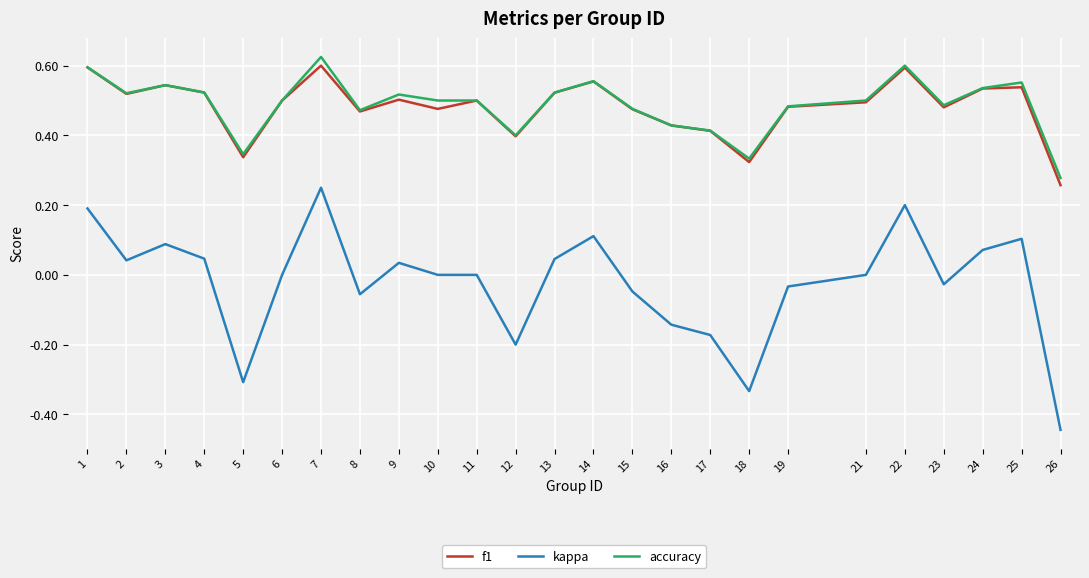

How many lines are shown in the chart?

3